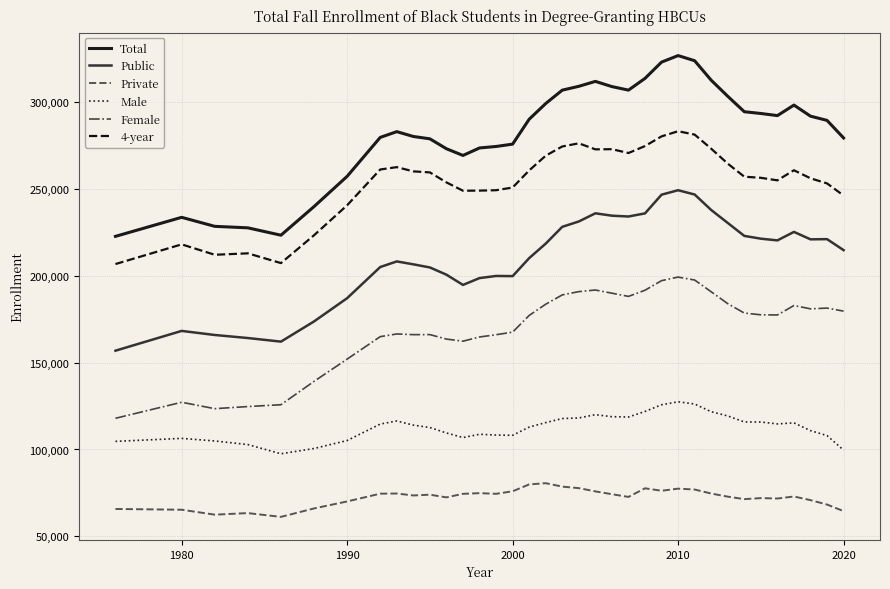

Which series has the largest range (max minus min)?

Total